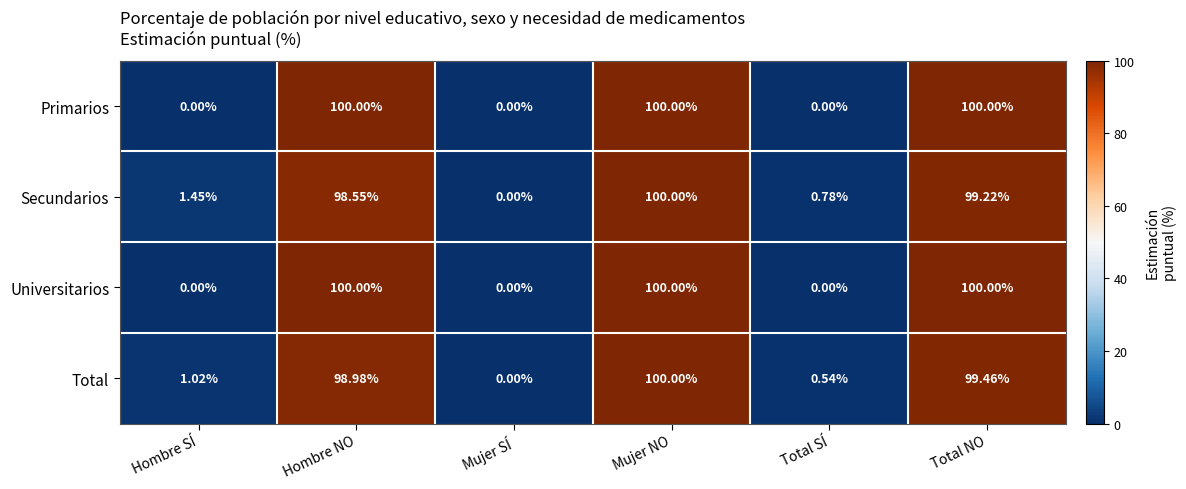

Where does the Secundarios series first go above 98?

Hombre NO